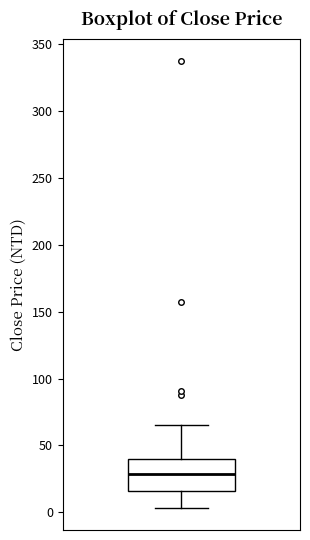

Read this box plot against the y-axis: the position of the median line, the range covered by the box, and the ends of both whiskers. The values are not printed on the chart, so give them approximately, as read against the axis.

median 30, box 15 to 40, whiskers 5 to 65